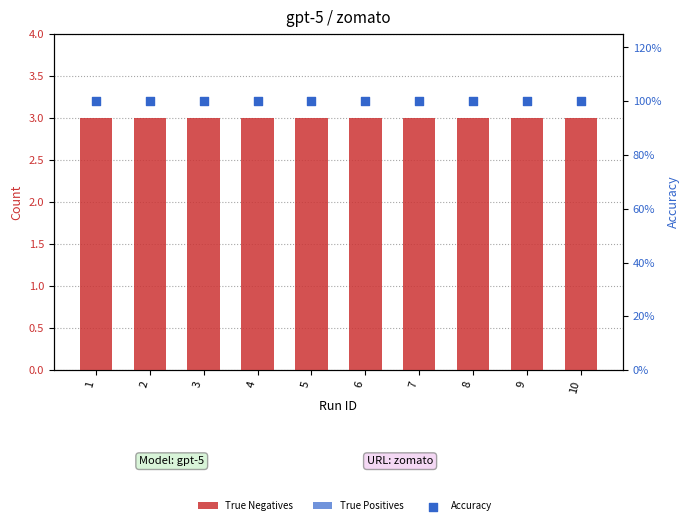

At which category is the sum across all series the highest?

1